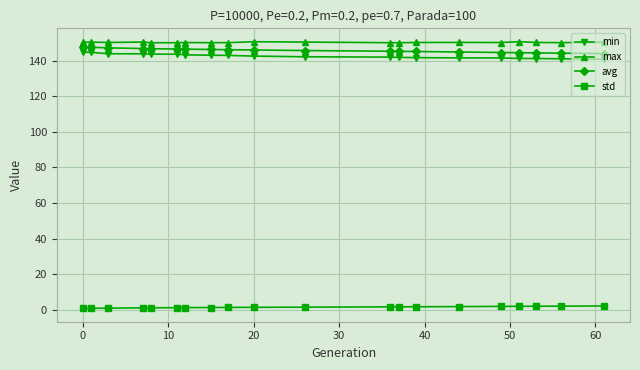

What is the greatest value displayed?

150.6